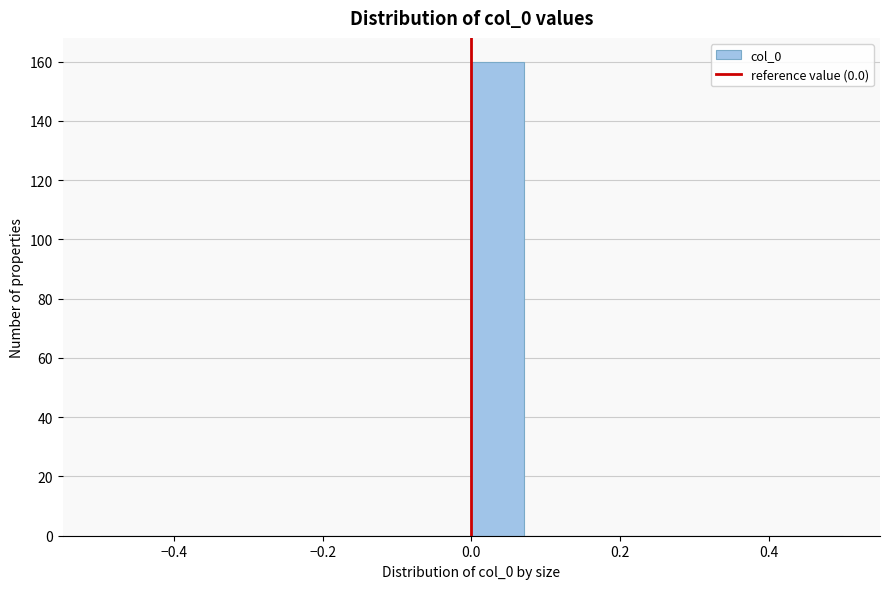

Read against the x-axis, roughly where is the centre of the tallest bar?

0.04